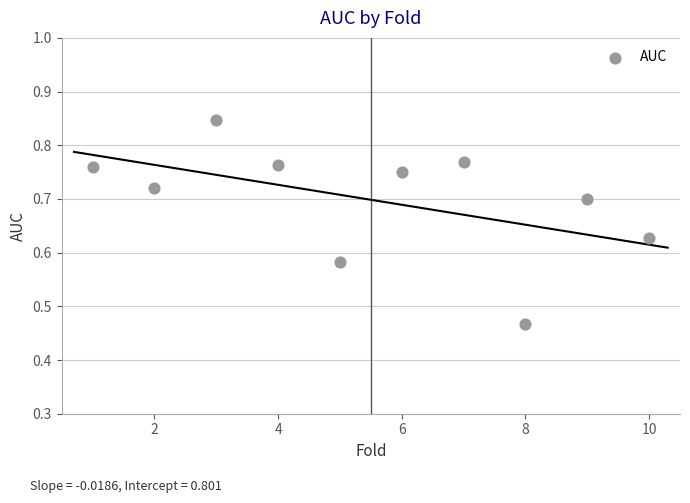

What is the average X value?

5.5